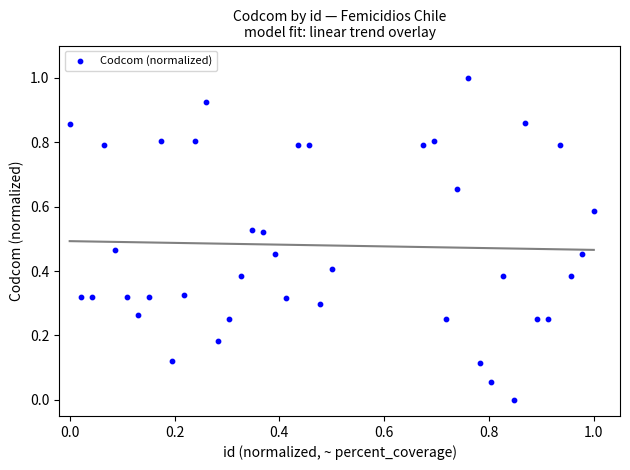

What is the range of Y values (max minus min)?

1.0